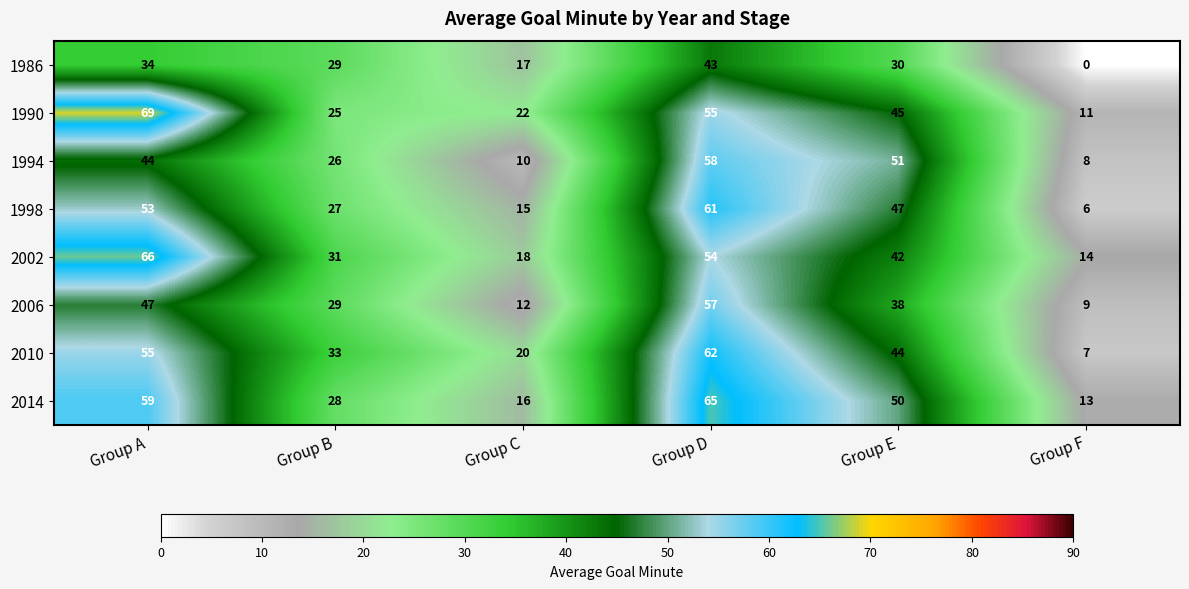

Rank the series at Group E from lowest to highest value.

1986, 2006, 2002, 2010, 1990, 1998, 2014, 1994